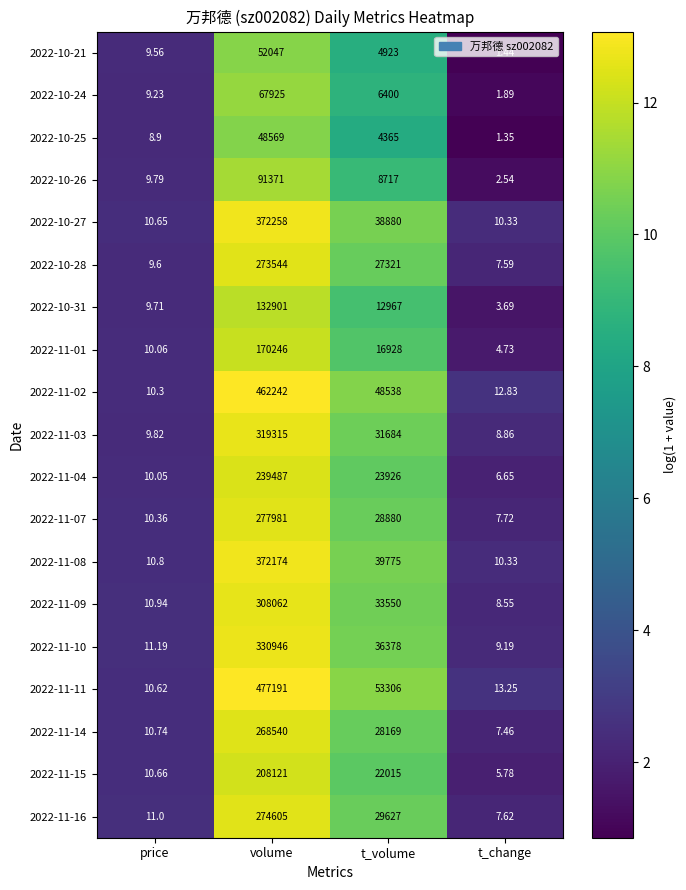

Rank the categories by 2022-10-27 value from highest to lowest.

volume, t_volume, price, t_change